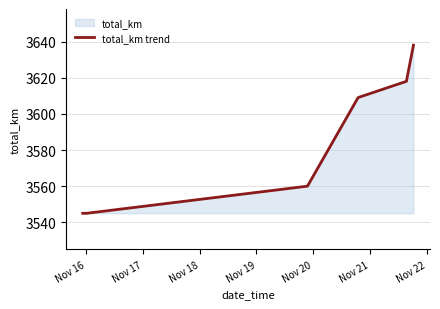

What is the difference between the second highest and second lowest values?

73